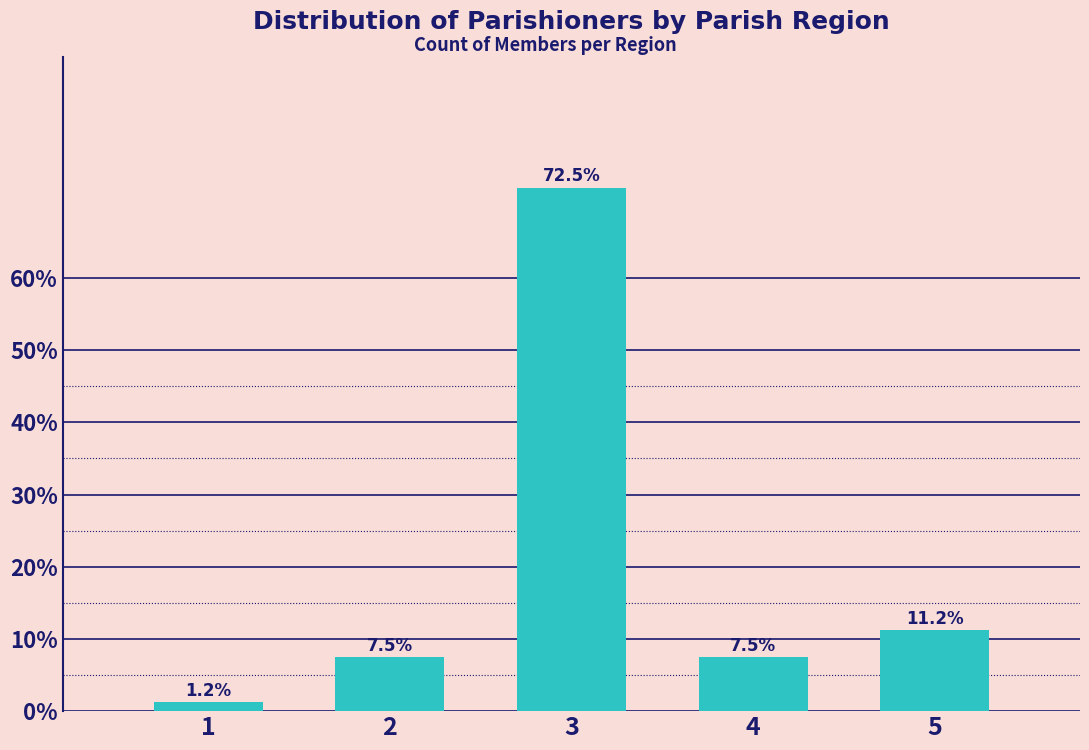

Which category has the highest value across all series?

3